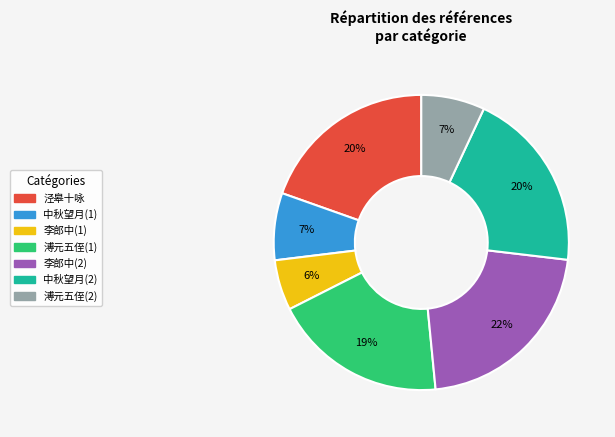

The 中秋望月(2) slice represents 11% of the pie. True or false?

False